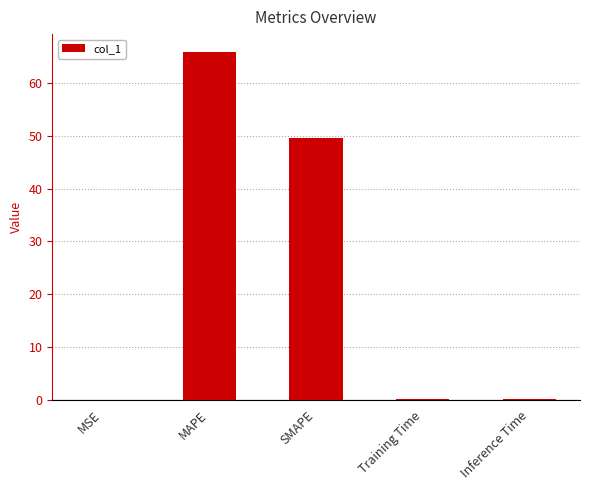

At which label is the value closest to 33?

SMAPE